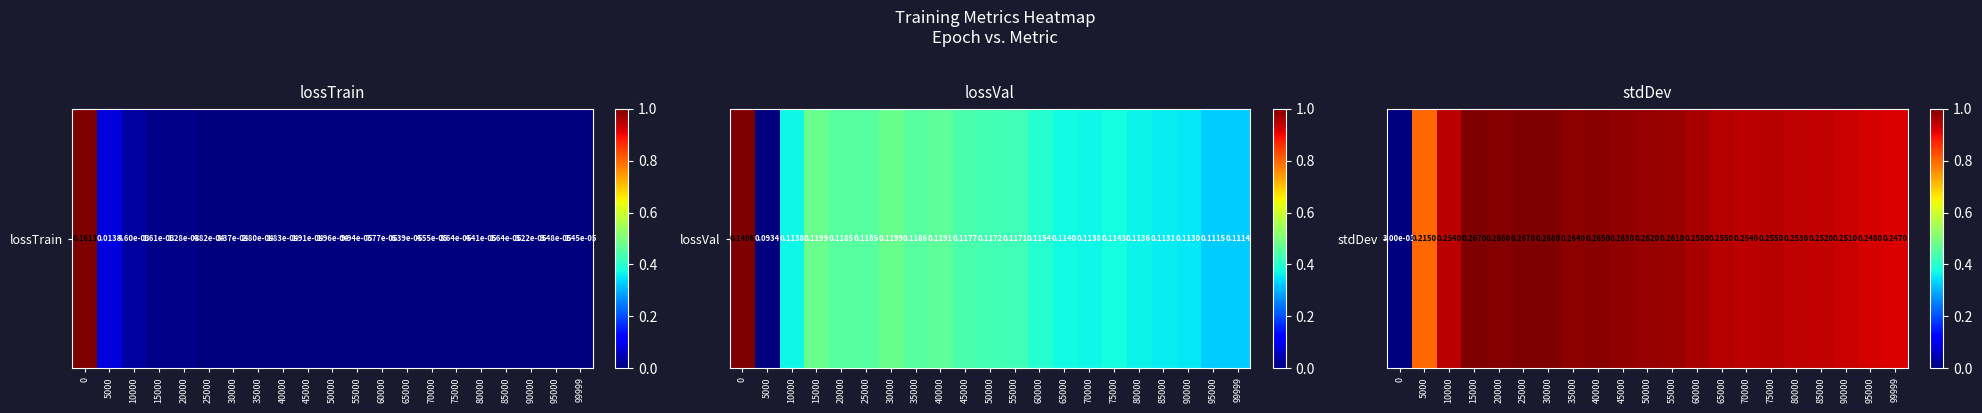

True or false: the data shows 1.0 at 20000.

True